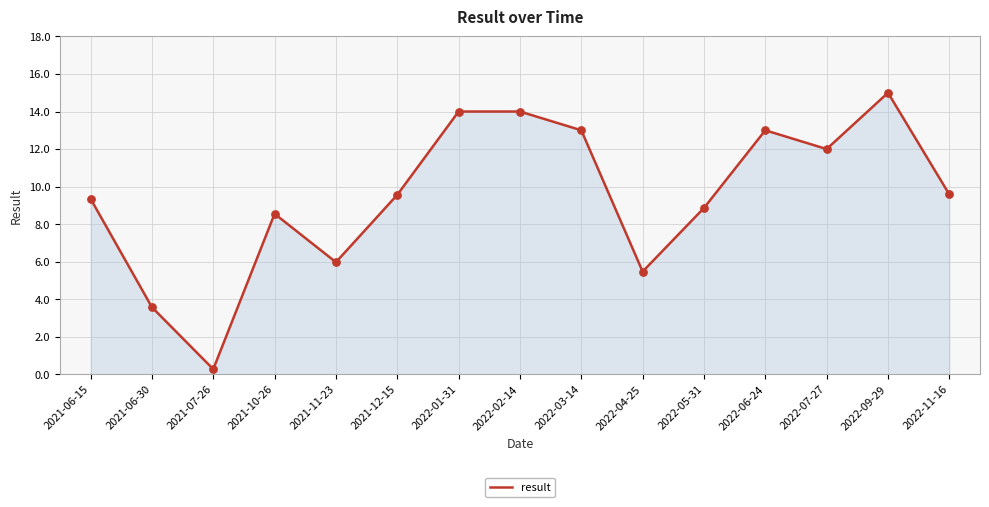

What is the change in value from 2021-06-30 to 2022-03-14?

+9.4